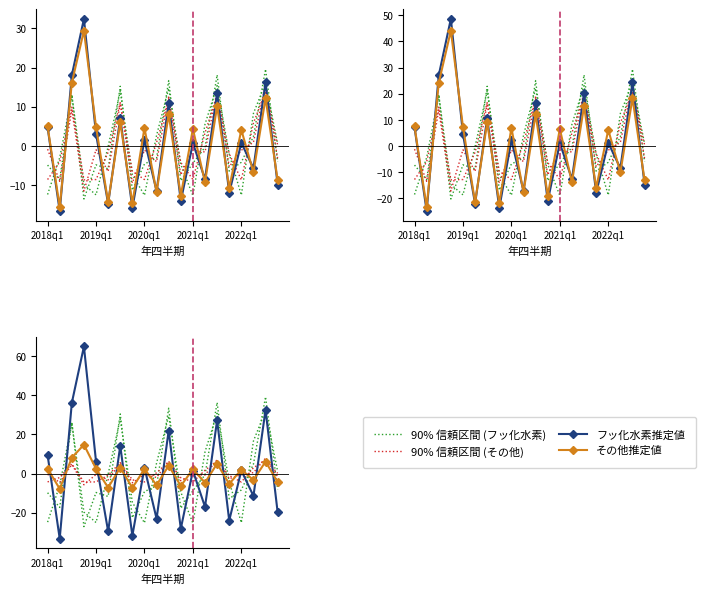

What position from the left is 2022q1?

17